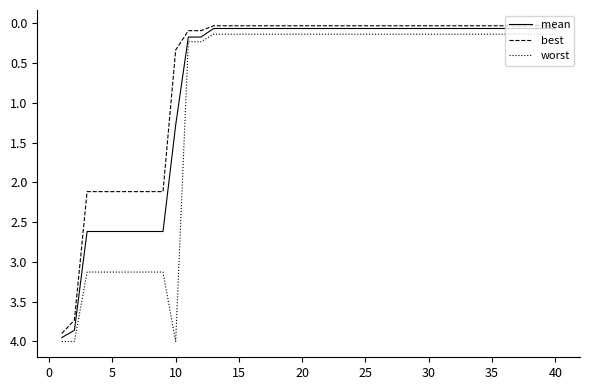

Rank the series by their average value, from highest to lowest.

worst, mean, best